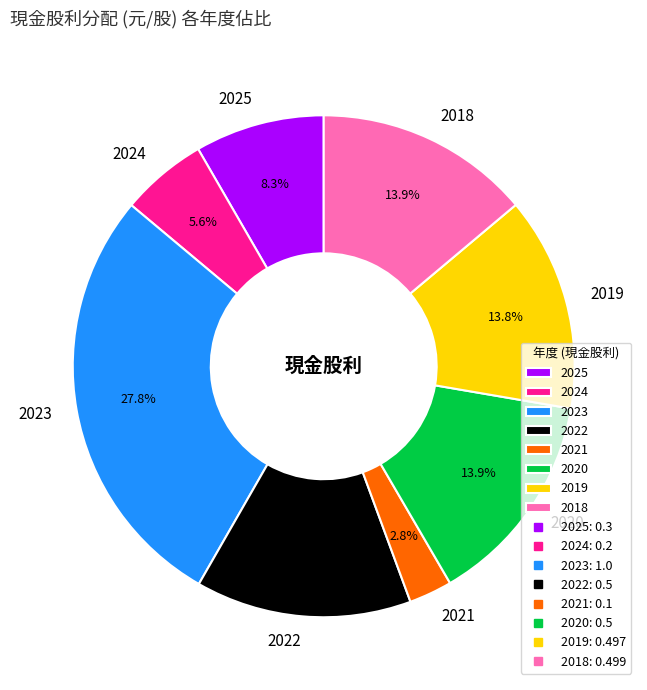

Approximately how many times larger is the value at 2018 compared to 2019?

1.0